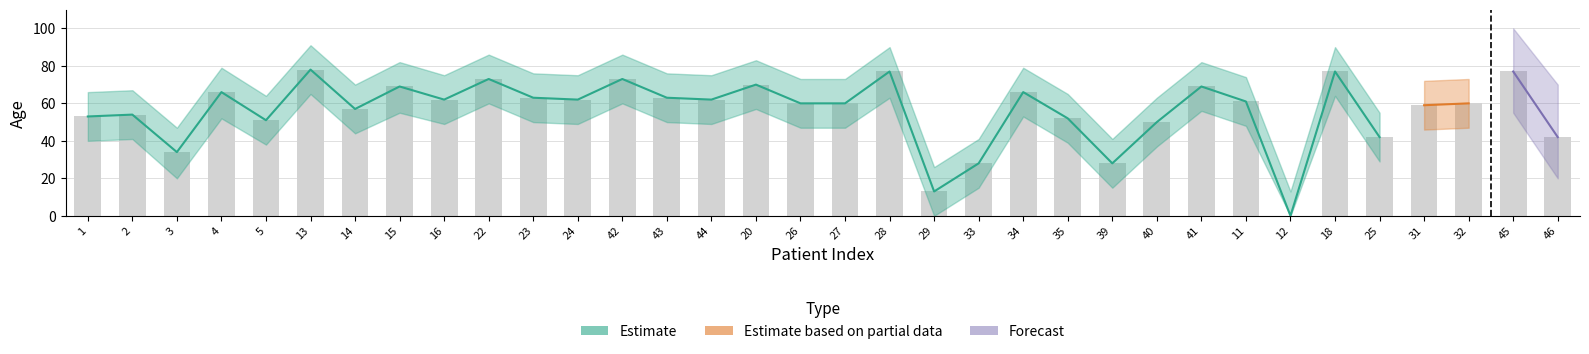

How many data points in Estimate lower are above 48?

16